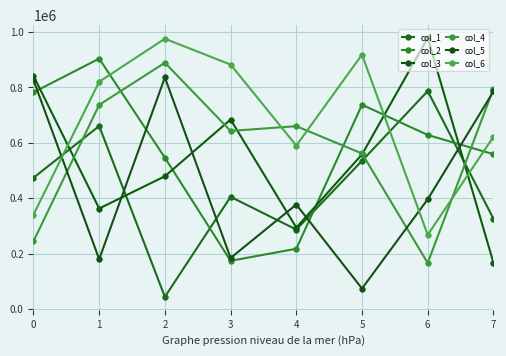

What is the maximum value shown in the chart?

978679